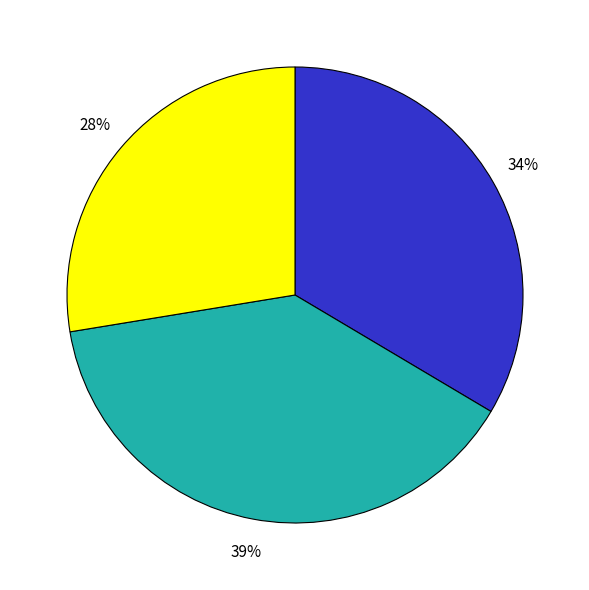

Does any single category account for the majority?

No